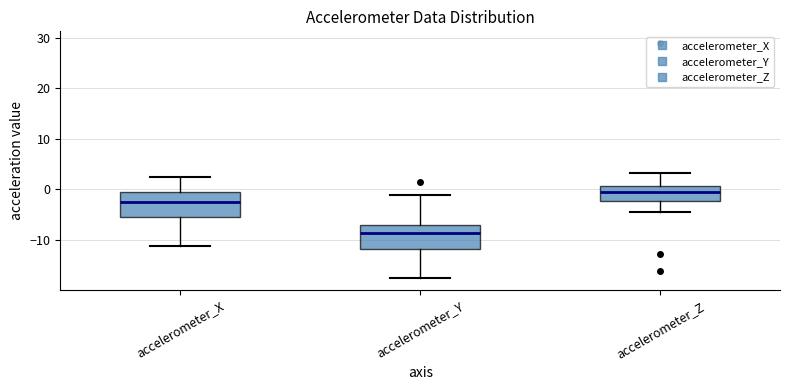

Where is the upper edge of the box for accelerometer_Z on the y-axis? The values are not printed on the chart, so give them approximately, as read against the axis.

1